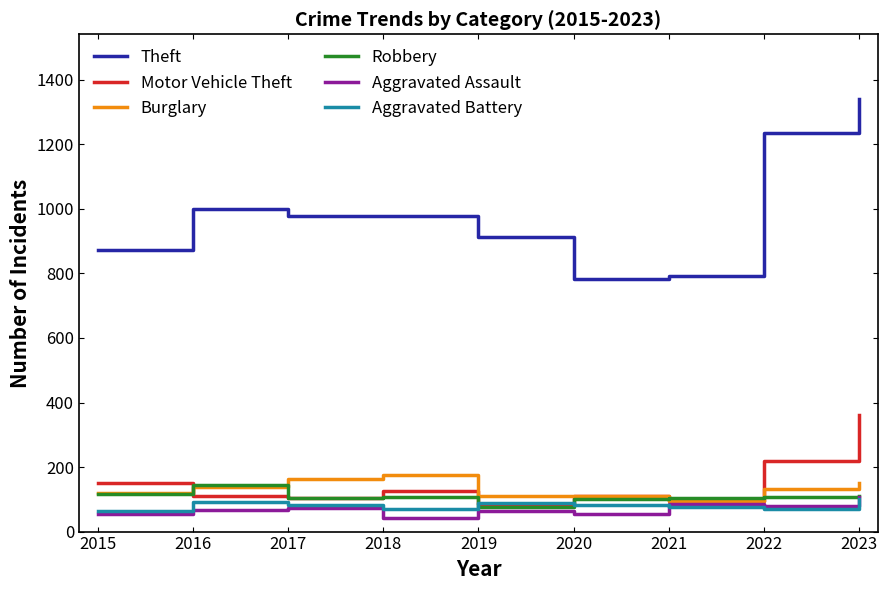

The Aggravated Assault series shows 86 at 2021. True or false?

True